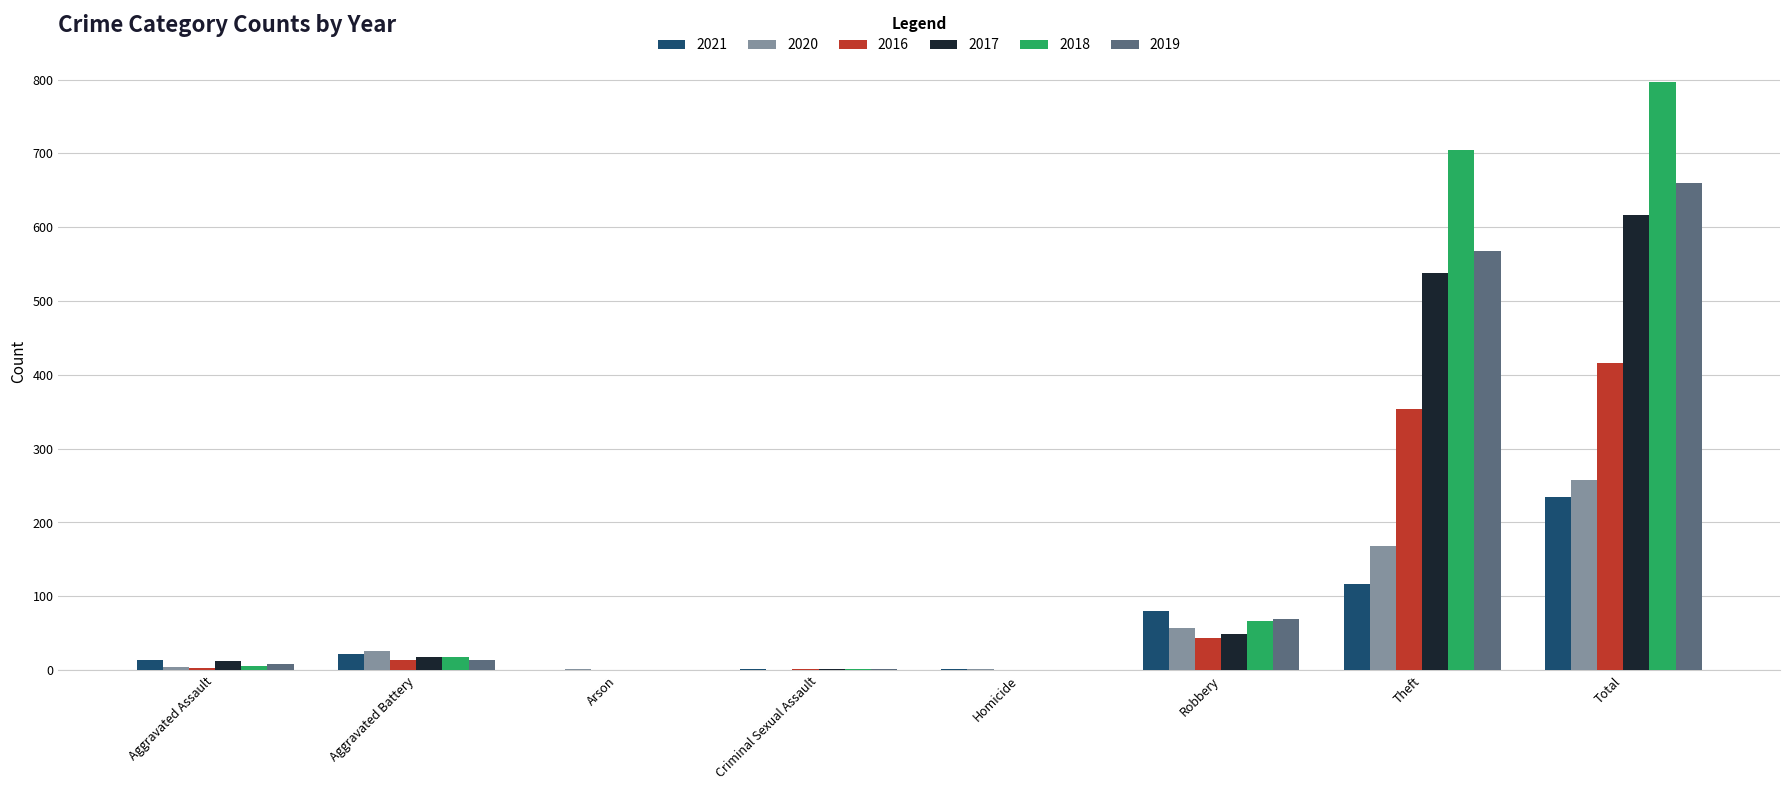

What is the total value across all series at Theft?

2449